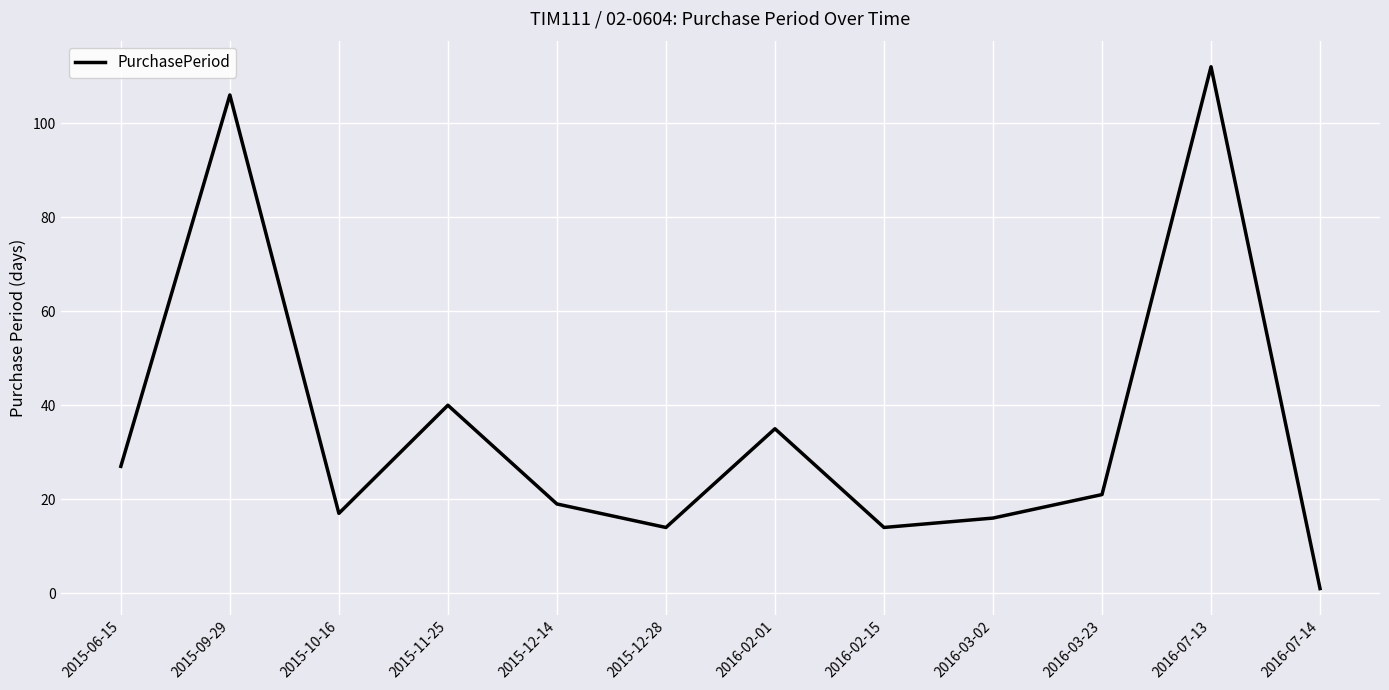

At which label is the value closest to 56?

2015-11-25